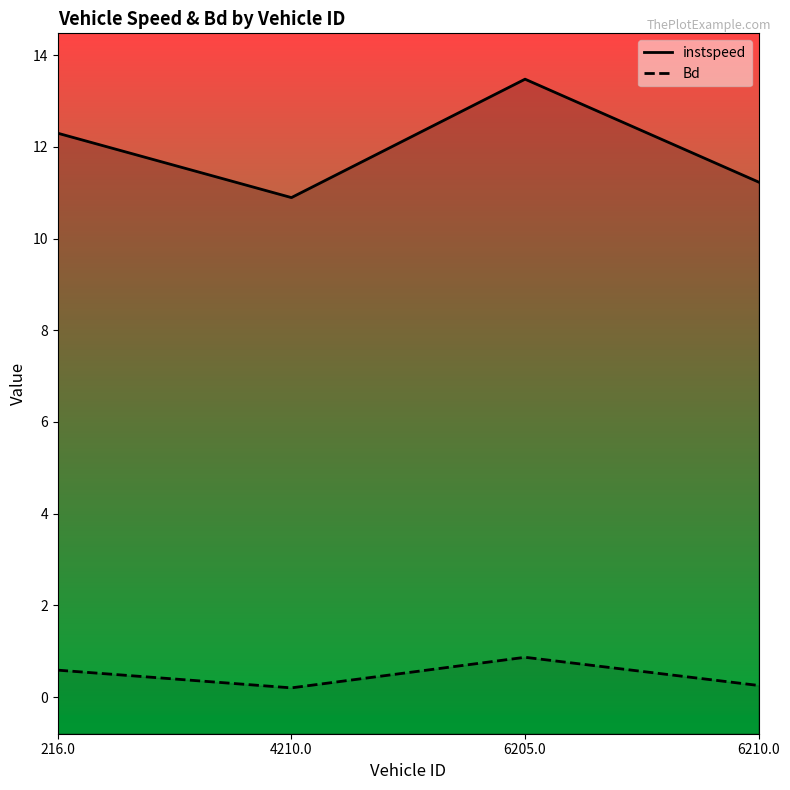

List the series in order of their peak value, lowest first.

Bd, instspeed